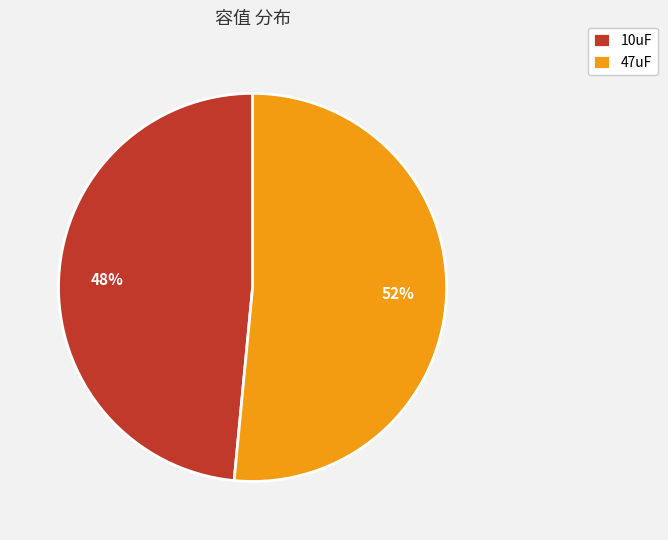

To the nearest percent, what is the combined percentage of 47uF and 10uF?

100%